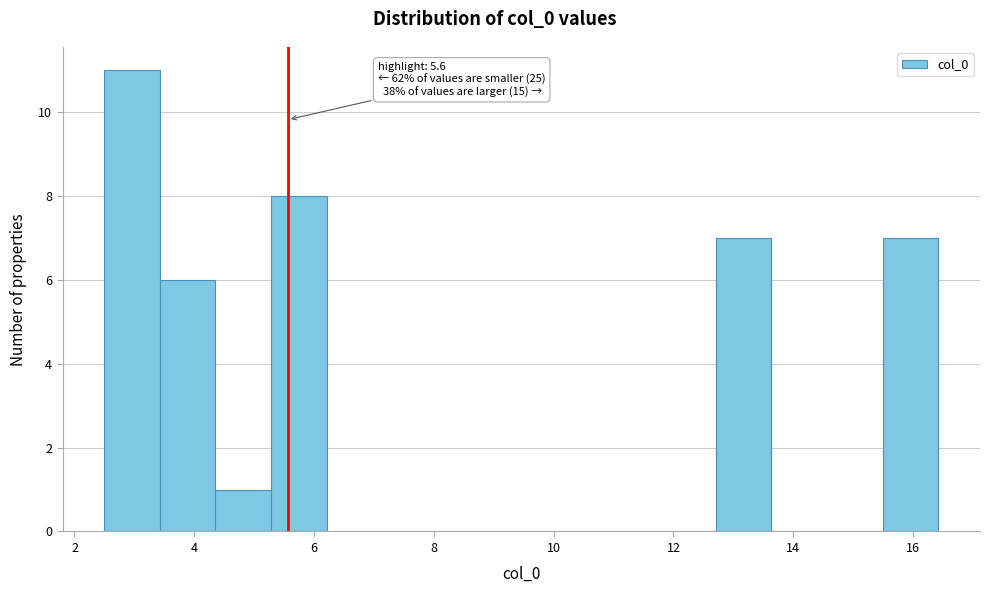

Which range on the x-axis has the tallest bar?

2.4 to 3.4